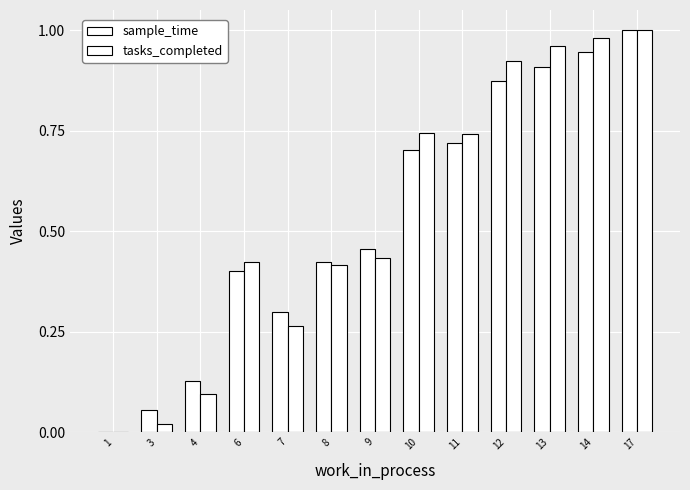

What is the value of the tasks_completed bar at the 13th from the left?

1.0